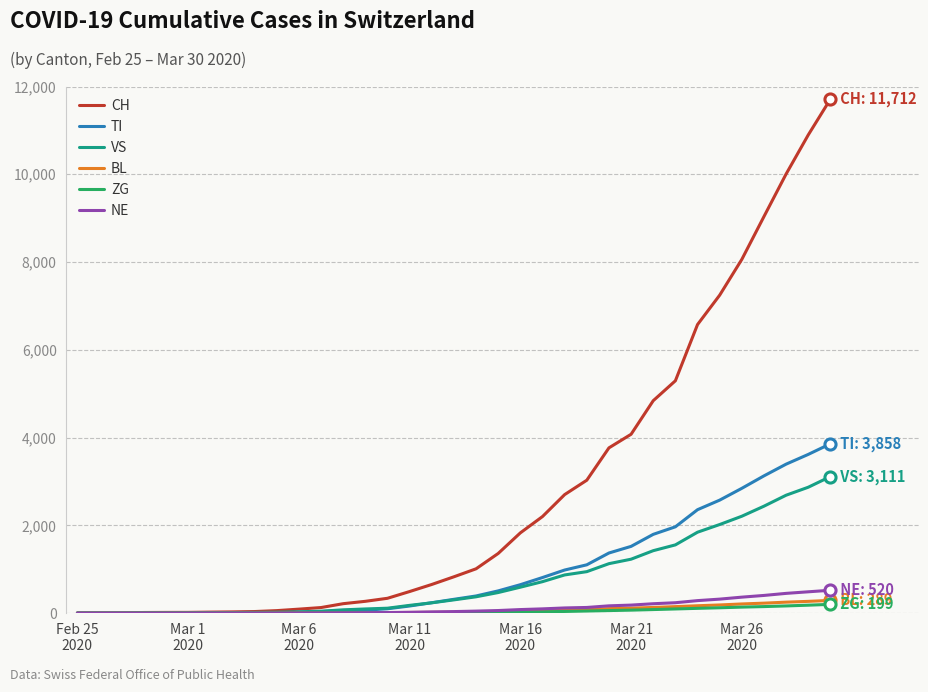

Which series has the largest total across all categories?

CH